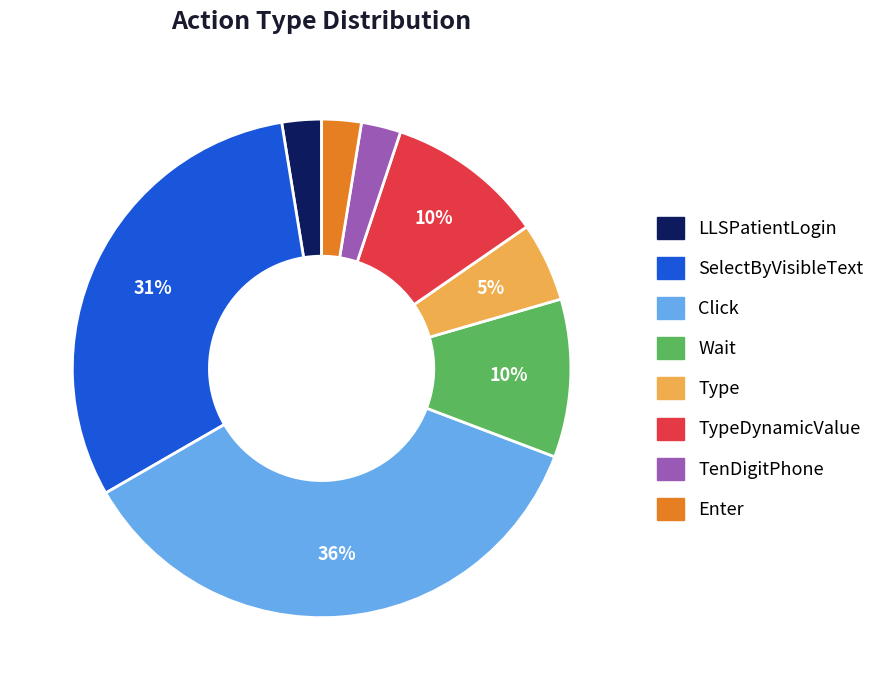

How many slices are in this pie chart?

8